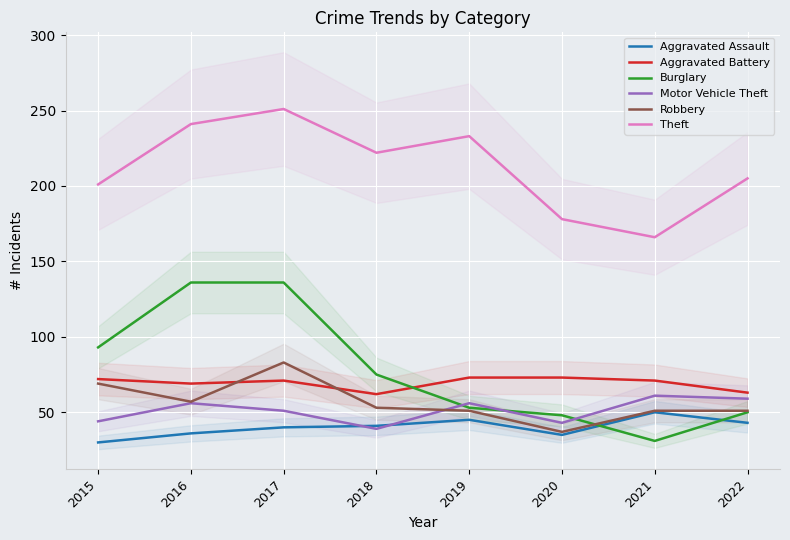

List the series in order of their peak value, highest first.

Theft, Burglary, Robbery, Aggravated Battery, Motor Vehicle Theft, Aggravated Assault